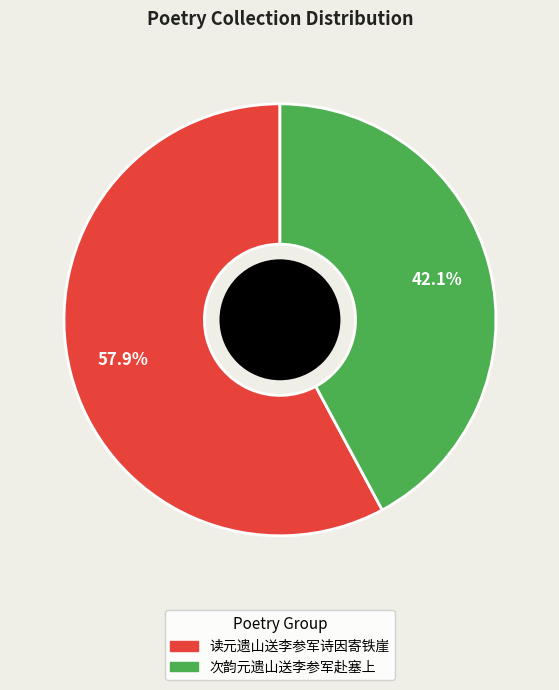

Approximately how many times larger is the value at 读元遗山送李参军诗因寄铁崖 compared to 次韵元遗山送李参军赴塞上?

1.4